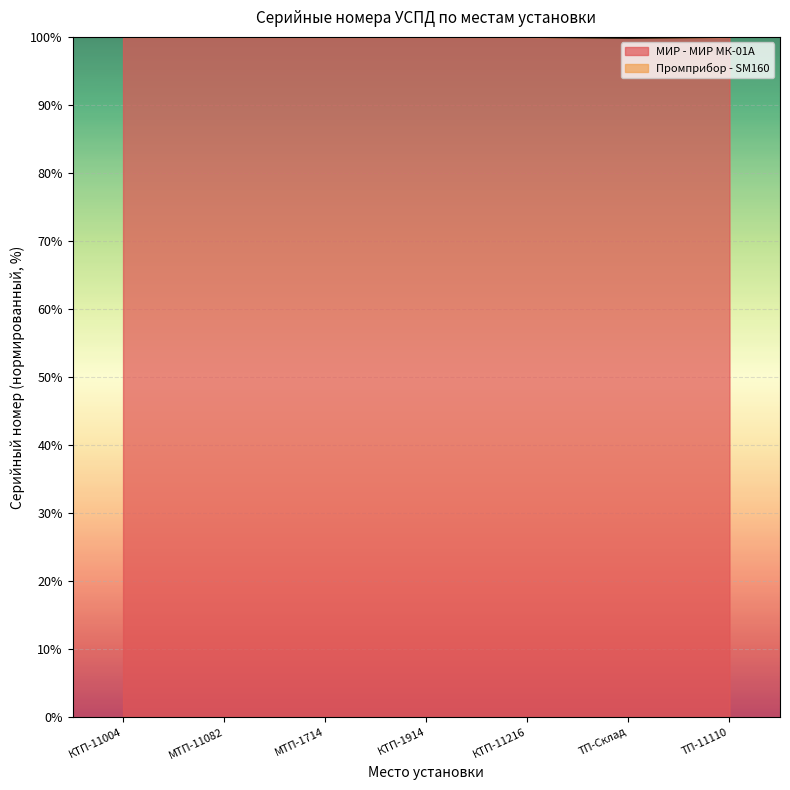

Rank the categories by value from highest to lowest.

КТП-11216, КТП-1914, КТП-11004, МТП-11082, МТП-1714, ТП-11110, ТП-Склад